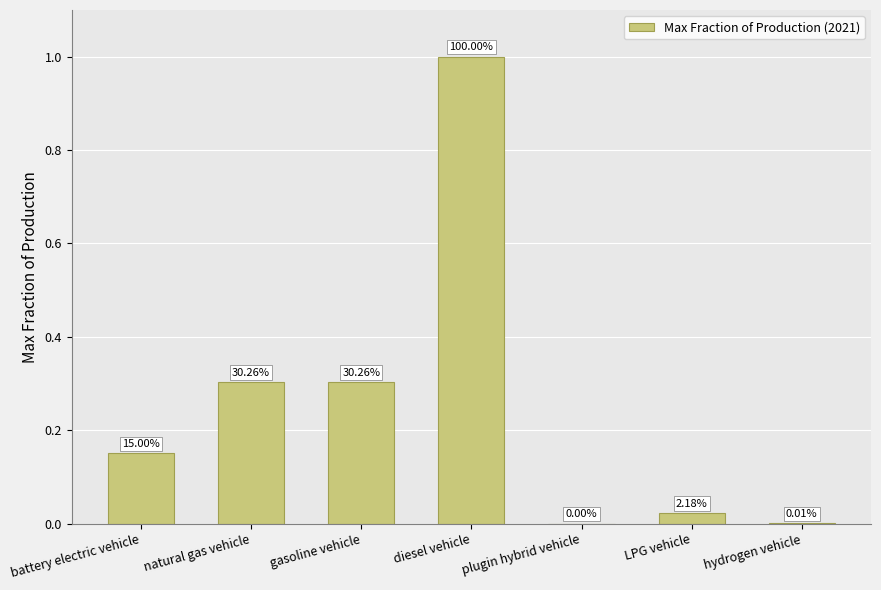

What position from the right is LPG vehicle?

2